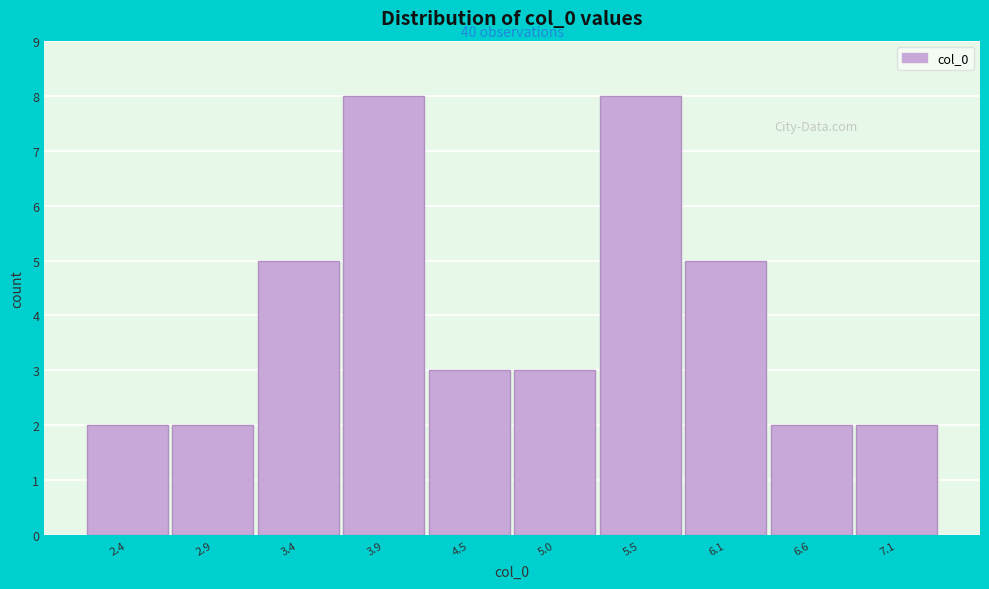

Reading left to right, extract all data points from this chart.

2.4=2	2.9=2	3.4=5	3.9=8	4.5=3	5.0=3	5.5=8	6.1=5	6.6=2	7.1=2